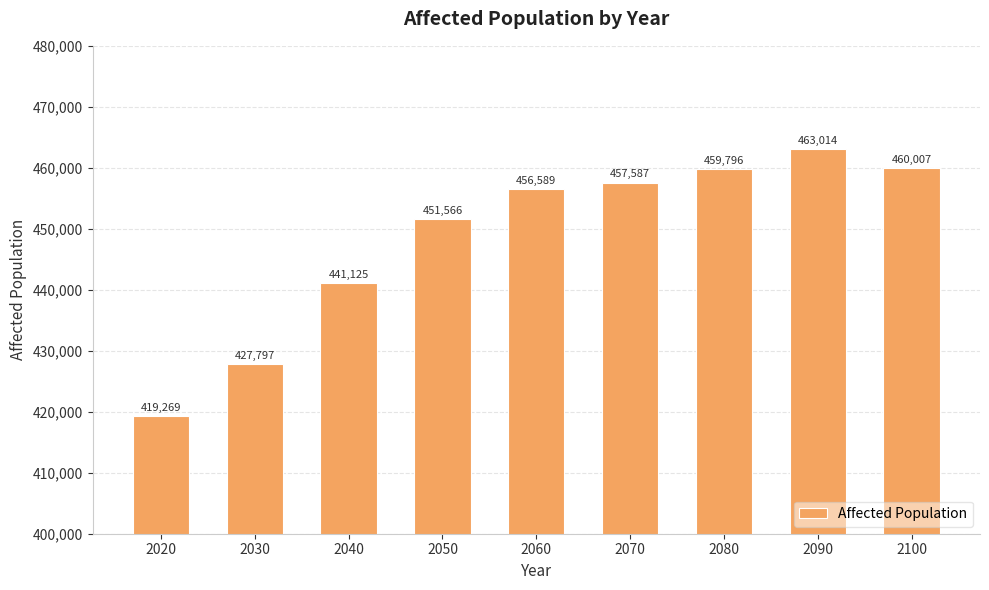

Approximately how many times larger is the value at 2080 compared to 2060?

1.0